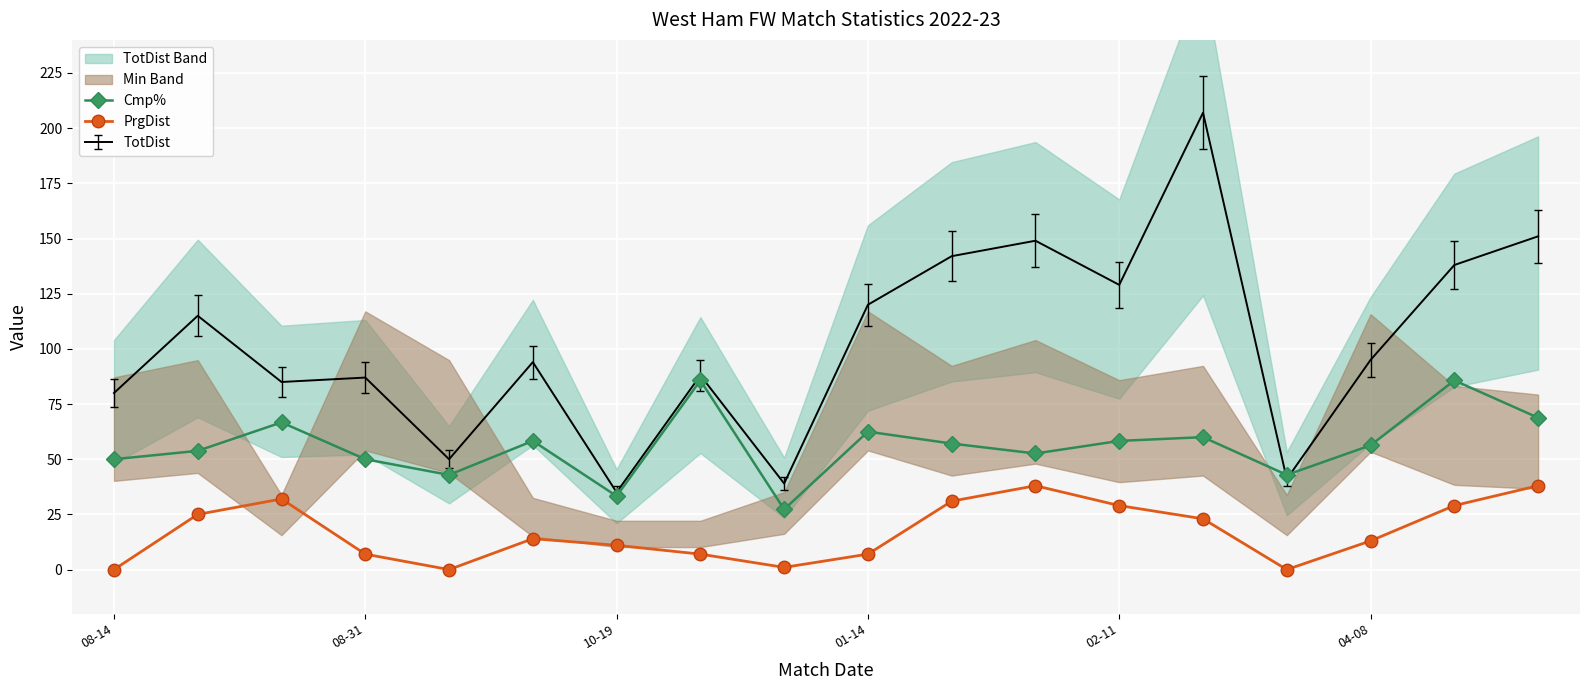

What is the minimum value for TotDist?

35.0